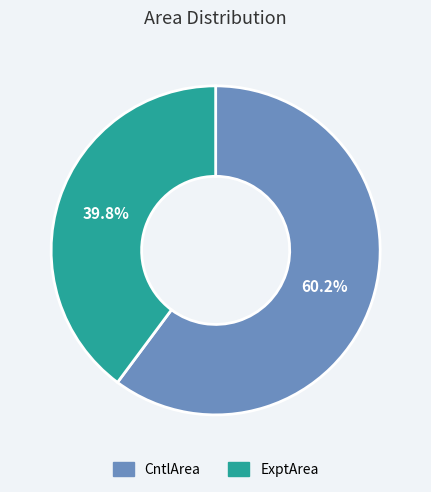

Rank the categories by value from lowest to highest.

ExptArea, CntlArea